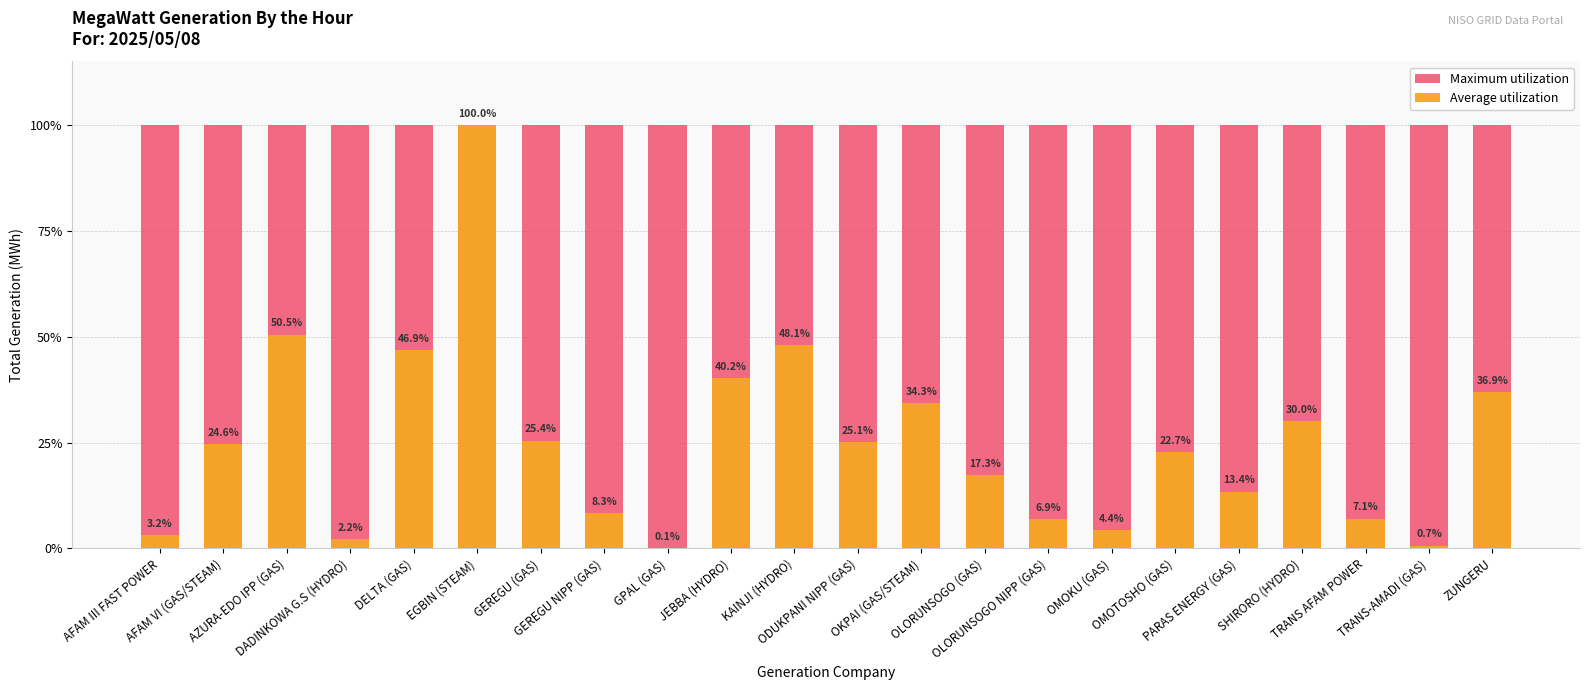

Reading right to left, extract all data points from this chart.

Maximum utilization: 100.0	100.0	100.0	100.0	100.0	100.0	100.0	100.0	100.0	100.0	100.0	100.0	100.0	100.0	100.0	100.0	100.0	100.0	100.0	100.0	100.0	100.0
Average utilization: 36.9	0.7	7.1	30.0	13.4	22.7	4.4	6.9	17.3	34.3	25.1	48.1	40.2	0.1	8.3	25.4	100.0	46.9	2.2	50.5	24.6	3.2